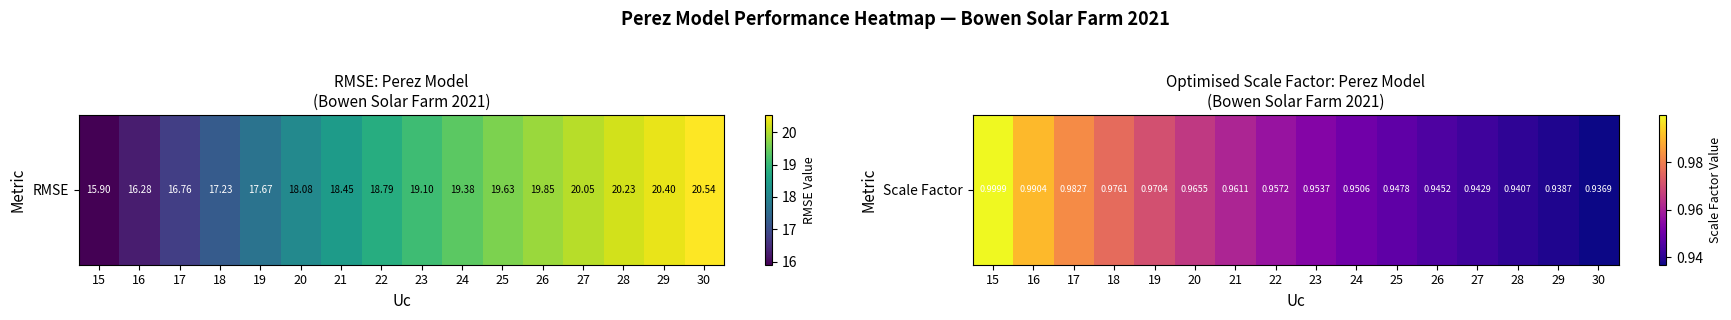

List the labels in order of value, smallest first.

30, 29, 28, 27, 26, 25, 24, 23, 22, 21, 20, 19, 18, 17, 16, 15